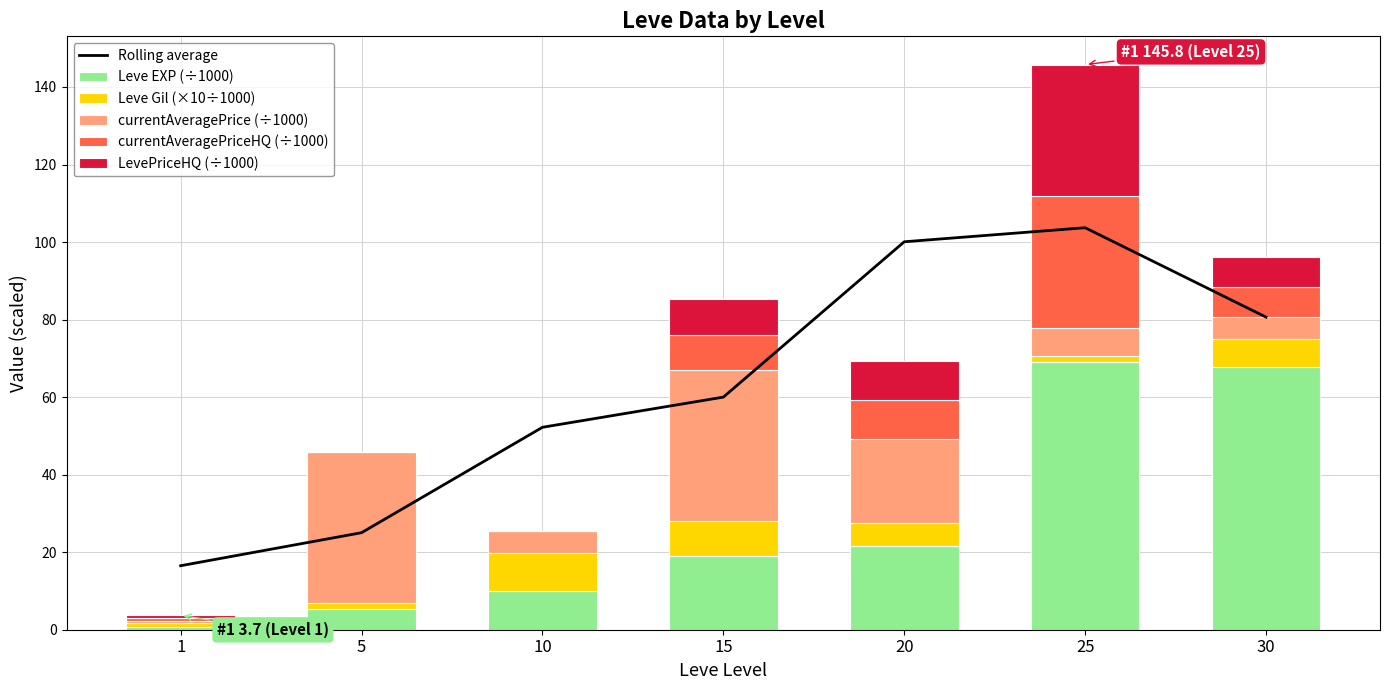

At which label does Leve EXP (÷1000) first exceed 18?

15